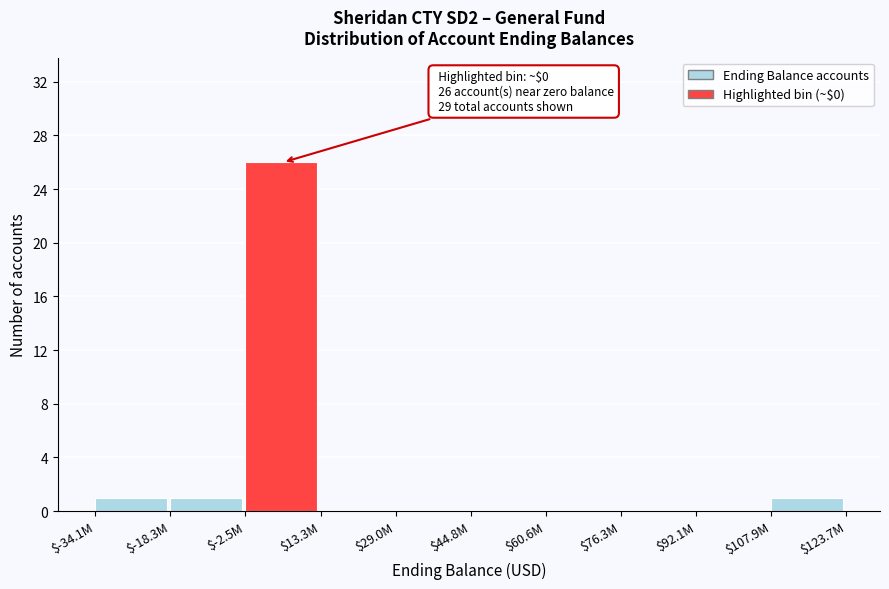

The chart shows a value of 0 at $44.8M. True or false?

True